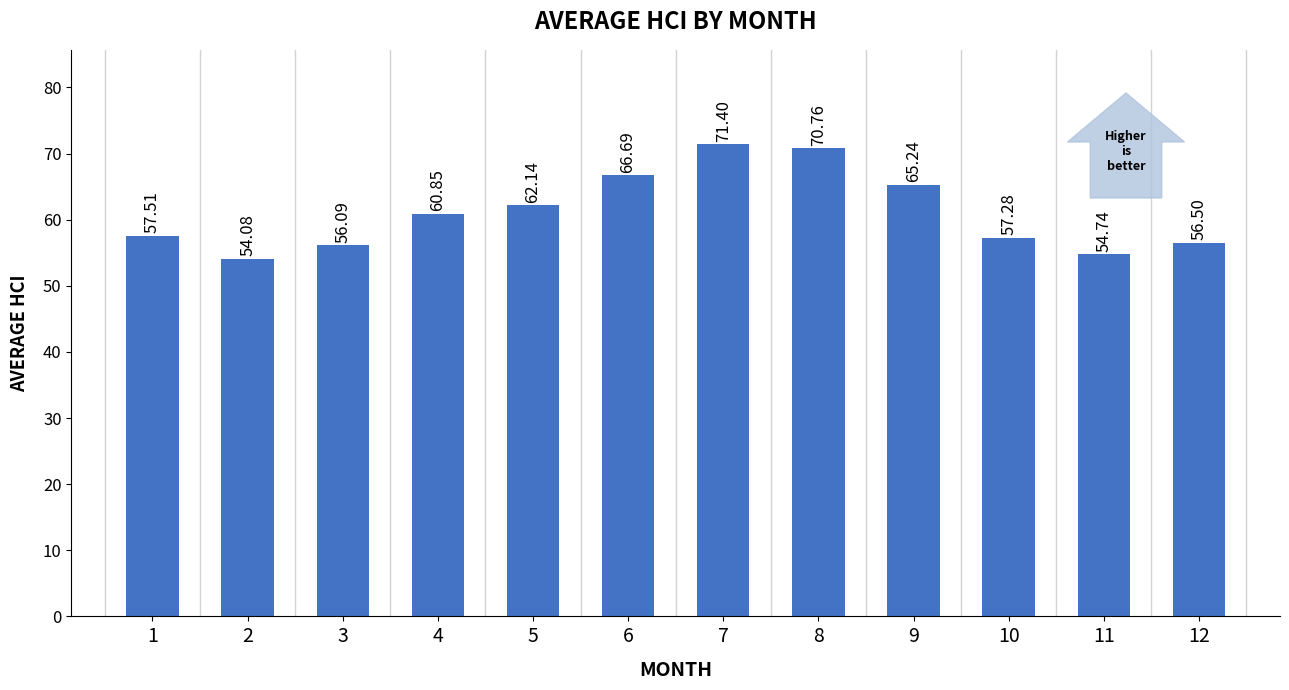

How many data points are less than 60?

6